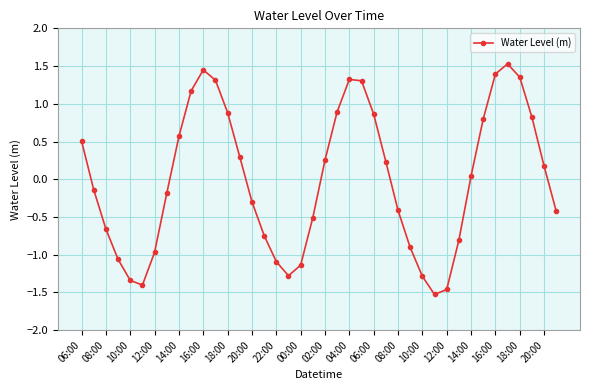

What is the maximum value shown in the chart?

1.5